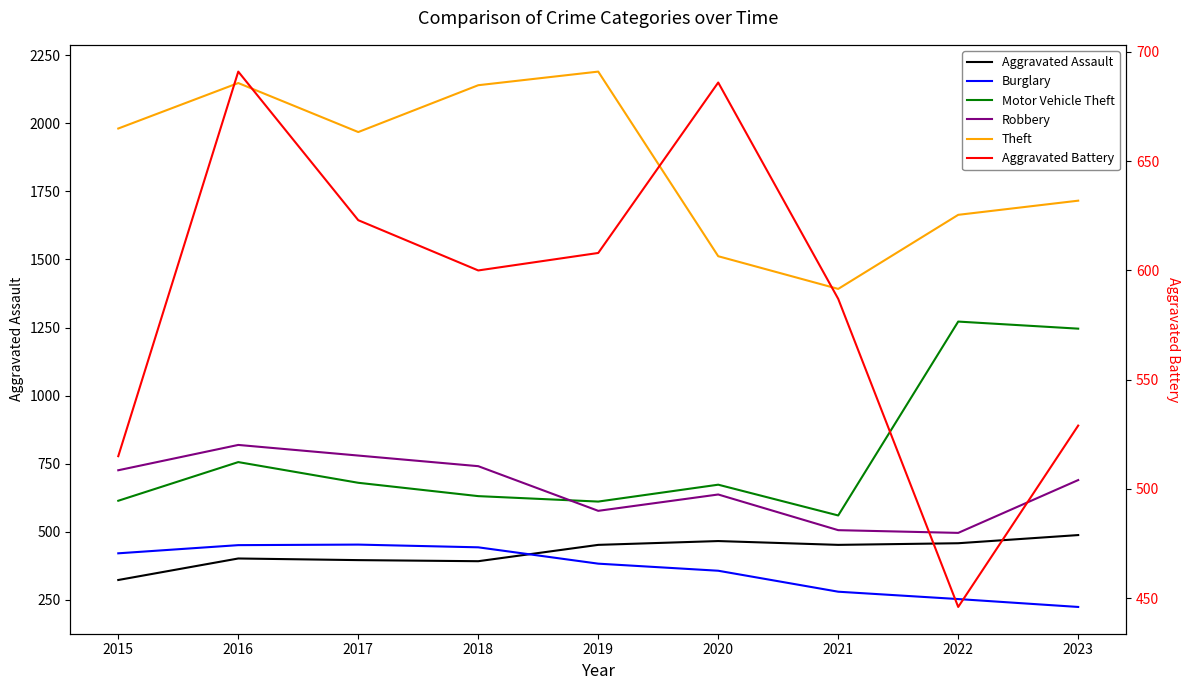

What is the spread (max minus min) of values at 2023?

1492